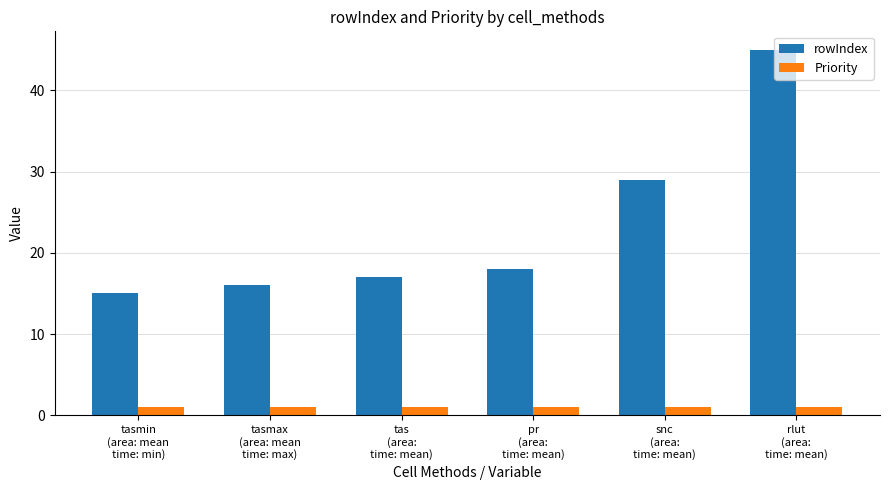

What position from the left is rlut
(area:
time: mean)?

6